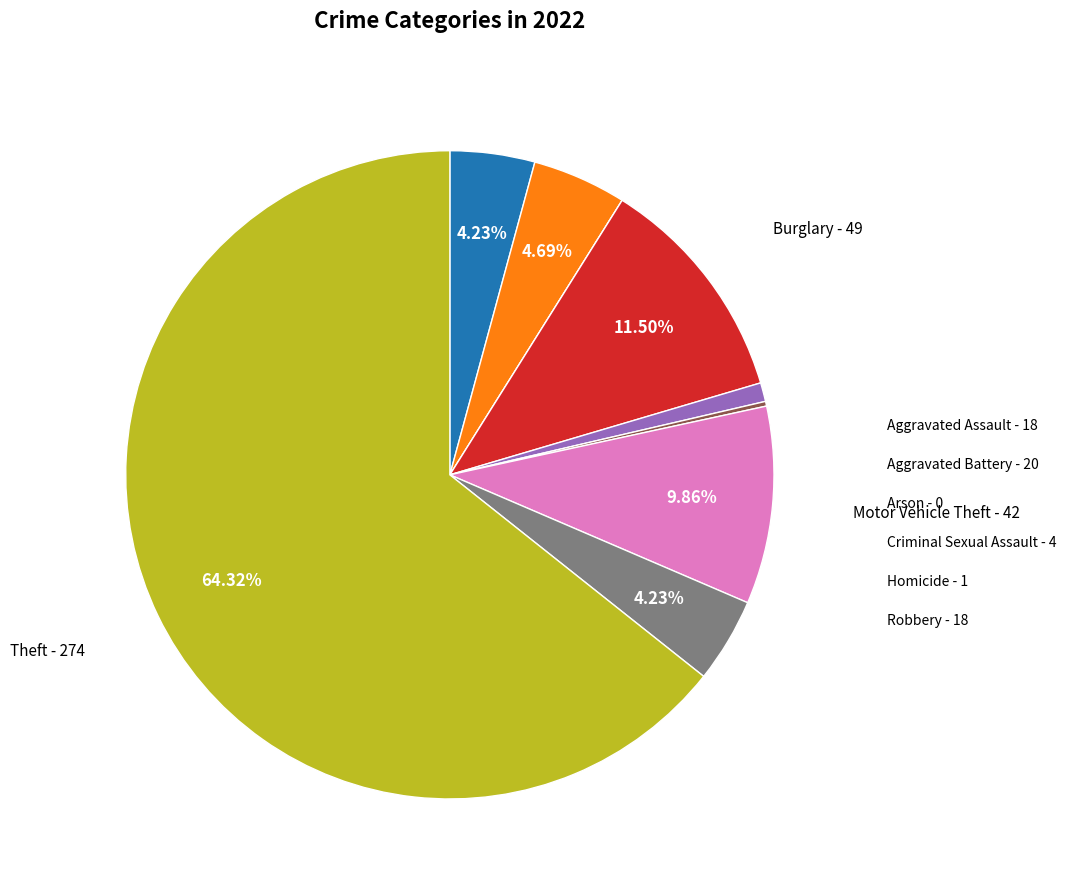

Is there any slice that represents more than half of the pie?

Yes